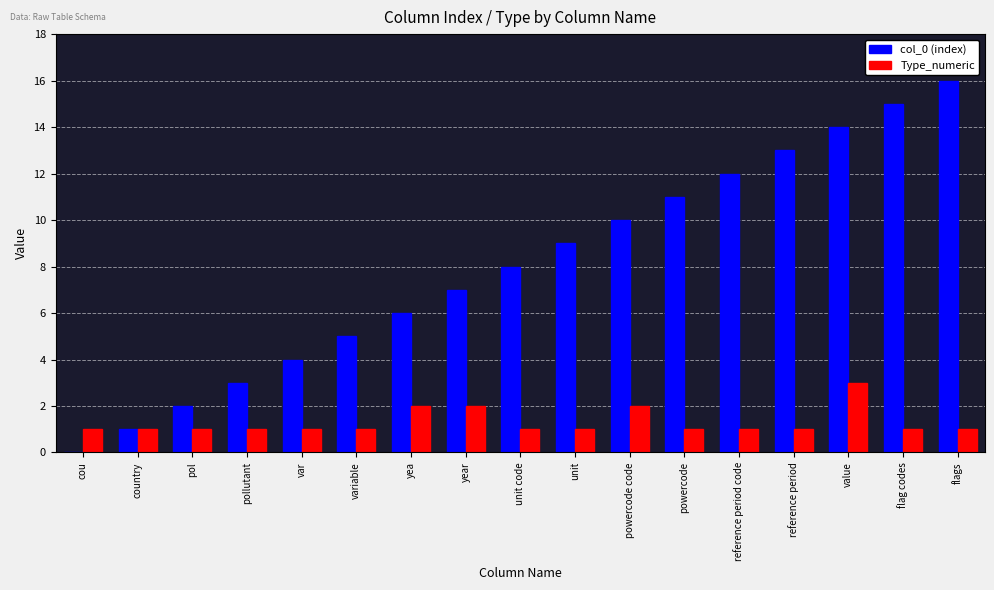

How many groups of bars are there?

17